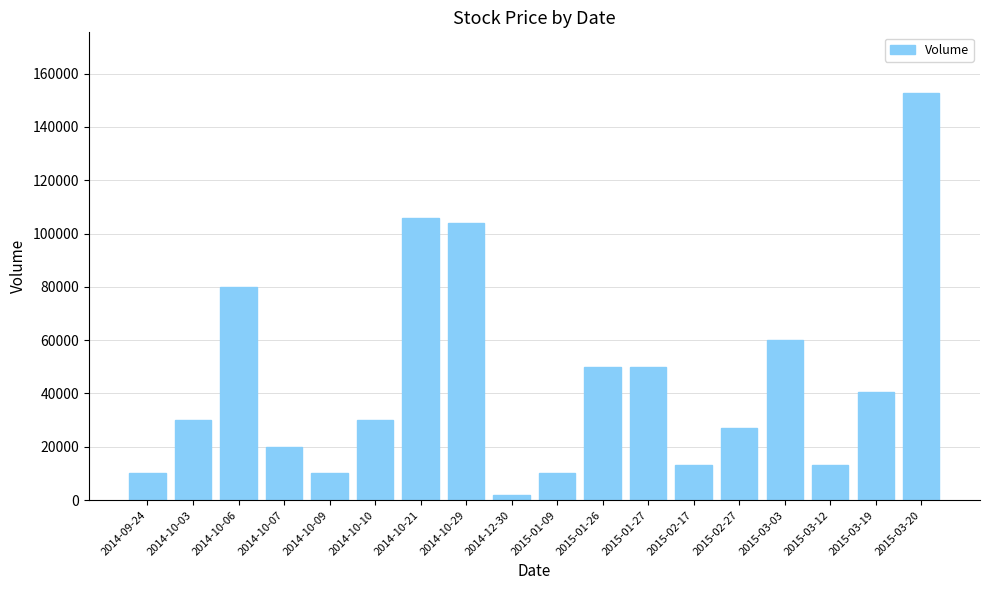

What is the difference between the maximum and minimum values?

150600